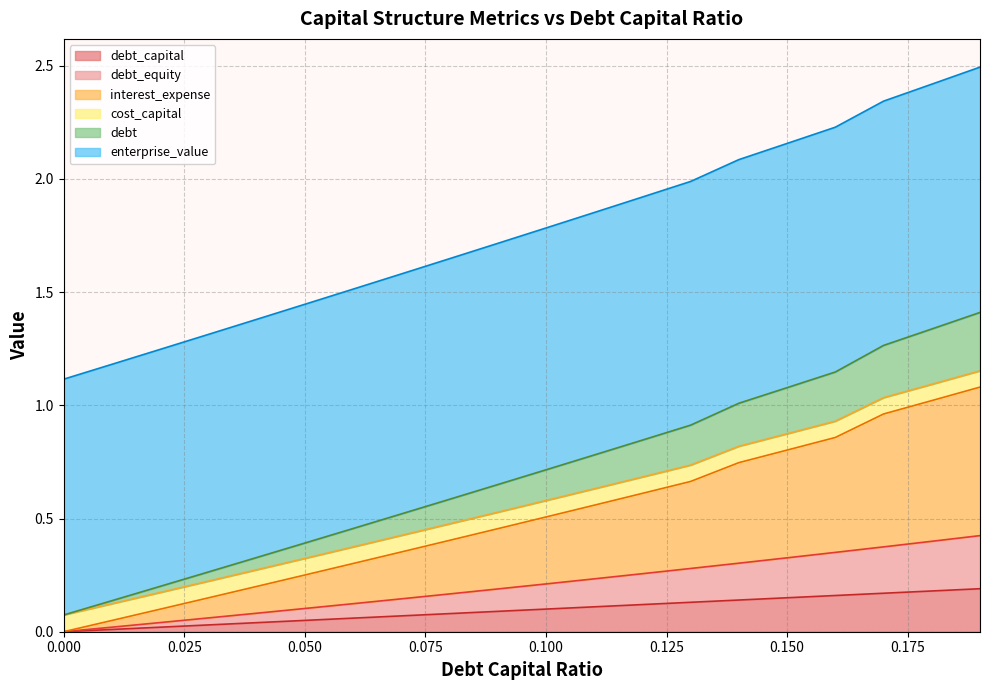

What are all the series names shown in the legend?

debt_capital, debt_equity, interest_expense, cost_capital, debt, enterprise_value